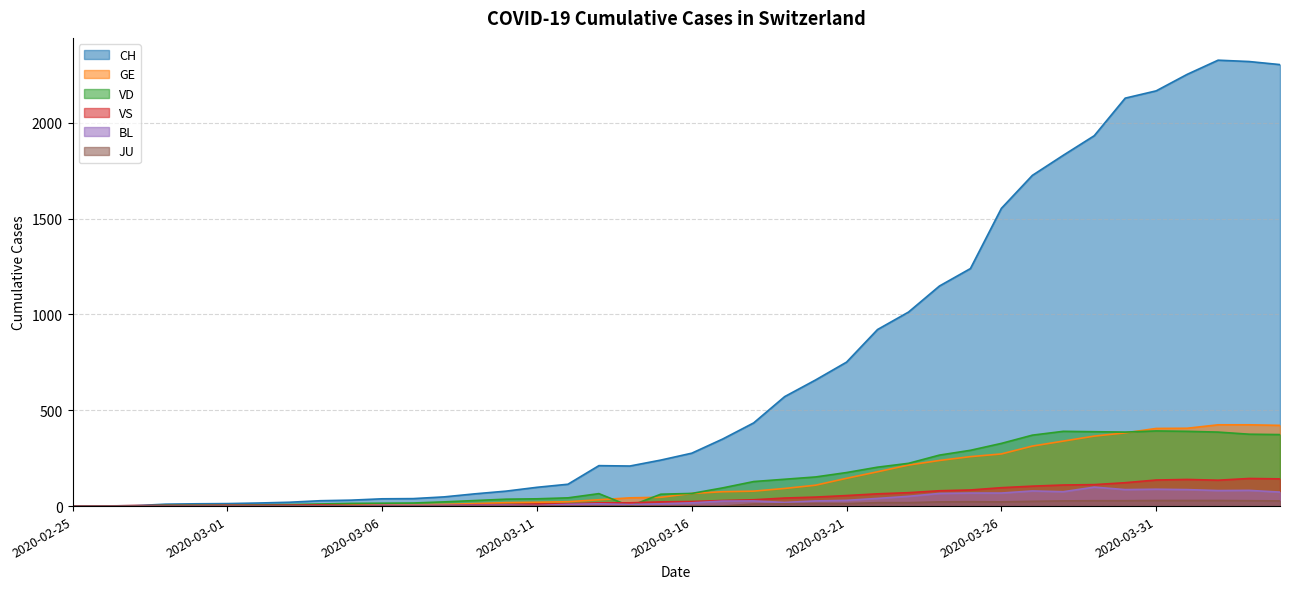

What is the spread (max minus min) of values at 2020-03-10?

78